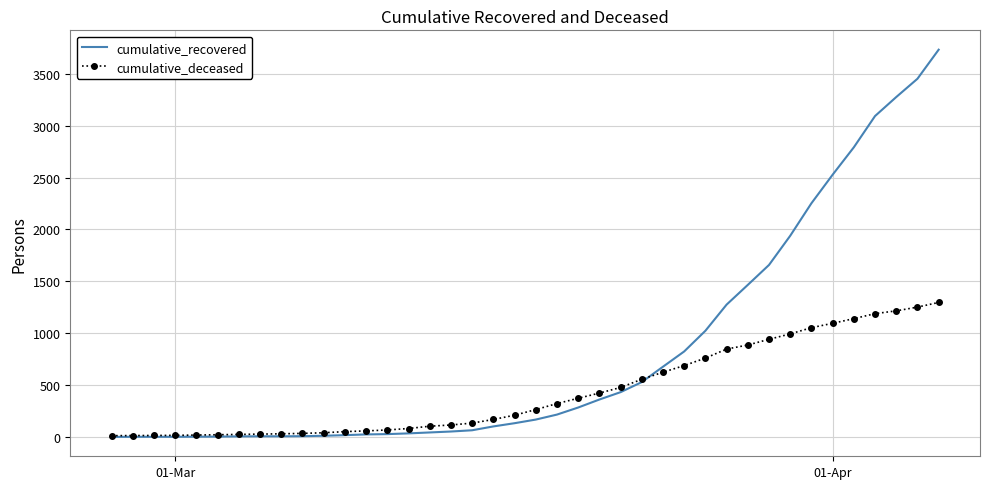

Which series has the largest total across all categories?

cumulative_recovered